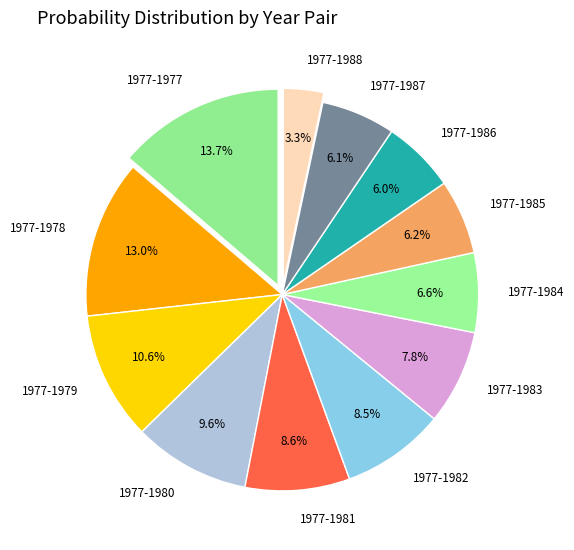

True or false: 1977-1984 accounts for 1% of the total.

False